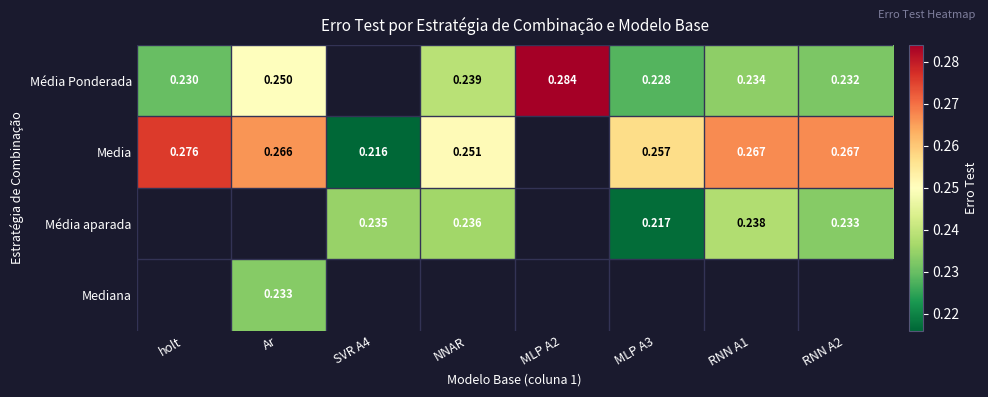

What is the difference between the maximum and minimum values in the Média Ponderada series?

0.1